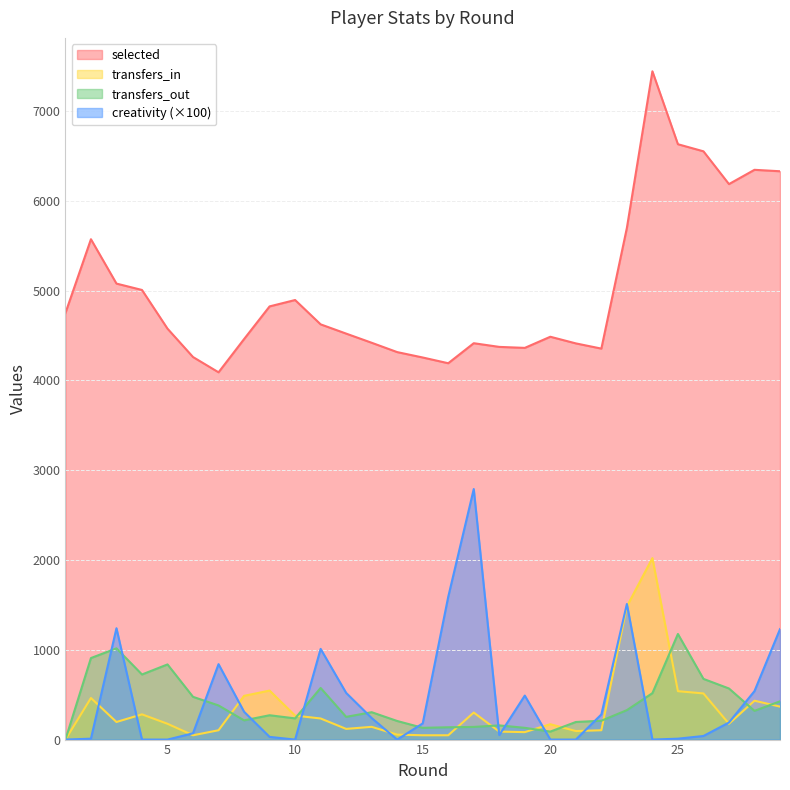

Reading left to right, extract all data points from this chart.

selected: 4750.0	5572.0	5078.0	5007.0	4576.0	4260.0	4090.0	4460.0	4824.0	4895.0	4624.0	4521.0	4419.0	4315.0	4255.0	4191.0	4414.0	4373.0	4362.0	4486.0	4412.0	4354.0	5698.0	7442.0	6630.0	6551.0	6186.0	6345.0	6329.0
transfers_in: 0.0	463.0	196.0	281.0	176.0	48.0	104.0	487.0	546.0	267.0	235.0	119.0	142.0	55.0	48.0	48.0	301.0	89.0	83.0	171.0	95.0	104.0	1483.0	2021.0	539.0	514.0	176.0	433.0	367.0
transfers_out: 0.0	908.0	1016.0	725.0	837.0	476.0	380.0	214.0	271.0	236.0	575.0	253.0	305.0	207.0	131.0	137.0	141.0	158.0	131.0	89.0	196.0	210.0	328.0	517.0	1176.0	676.0	569.0	320.0	426.0
creativity: 0.0	10.0	1240.0	0.0	0.0	70.0	840.0	310.0	30.0	0.0	1010.0	520.0	240.0	0.0	180.0	1590.0	2790.0	50.0	490.0	0.0	0.0	280.0	1510.0	0.0	10.0	40.0	190.0	540.0	1230.0